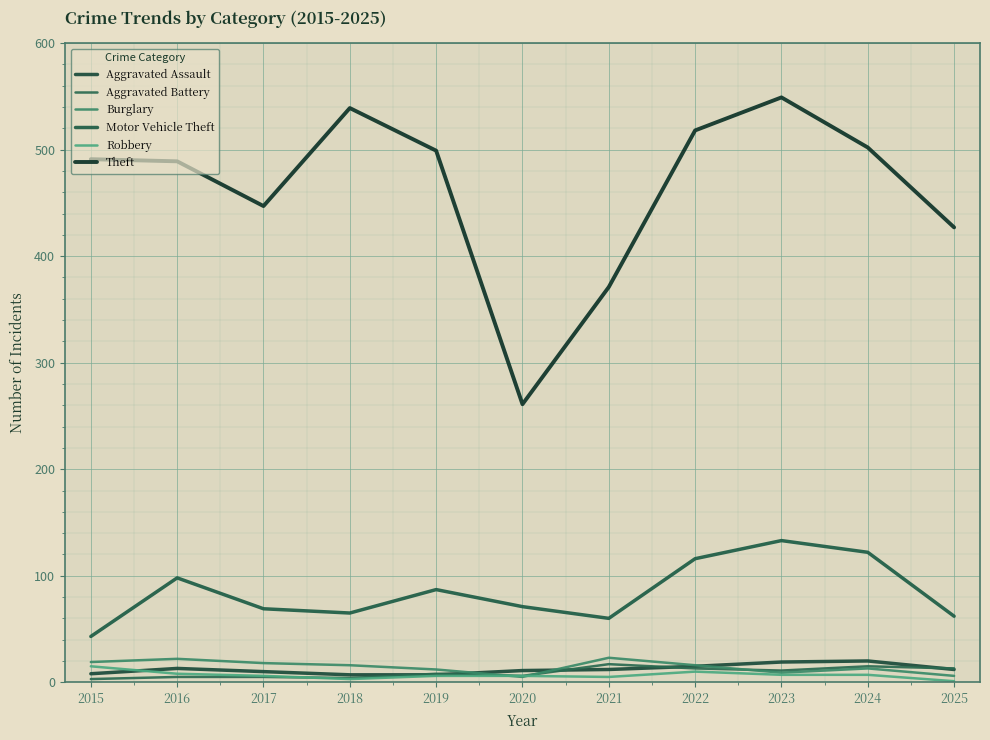

Which series has the largest total across all categories?

Theft